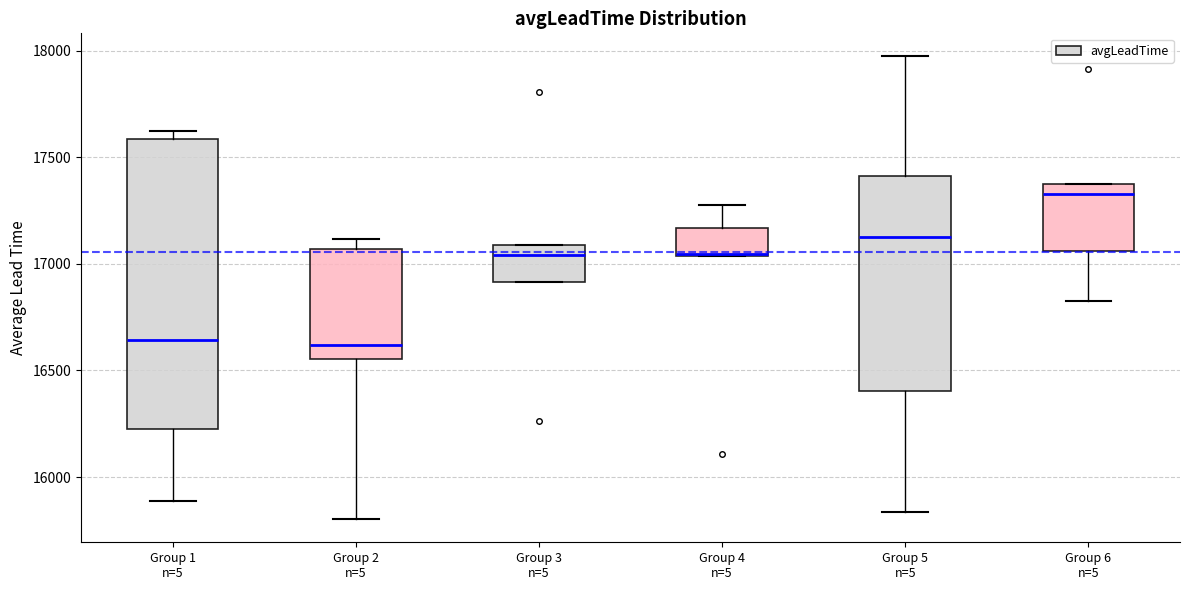

Where is the upper edge of the box for Group 2 n=5 on the y-axis? The values are not printed on the chart, so give them approximately, as read against the axis.

17050